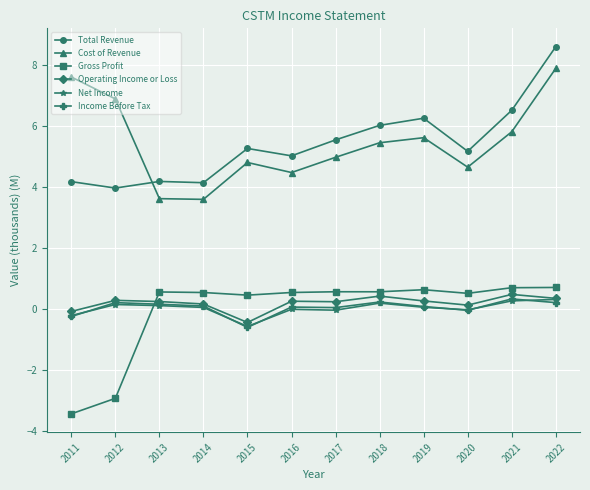

What are all the series names shown in the legend?

Total Revenue, Cost of Revenue, Gross Profit, Operating Income or Loss, Net Income, Income Before Tax